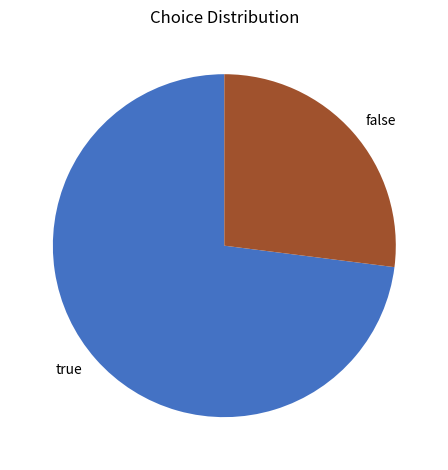

Rank the categories by value from highest to lowest.

true, false